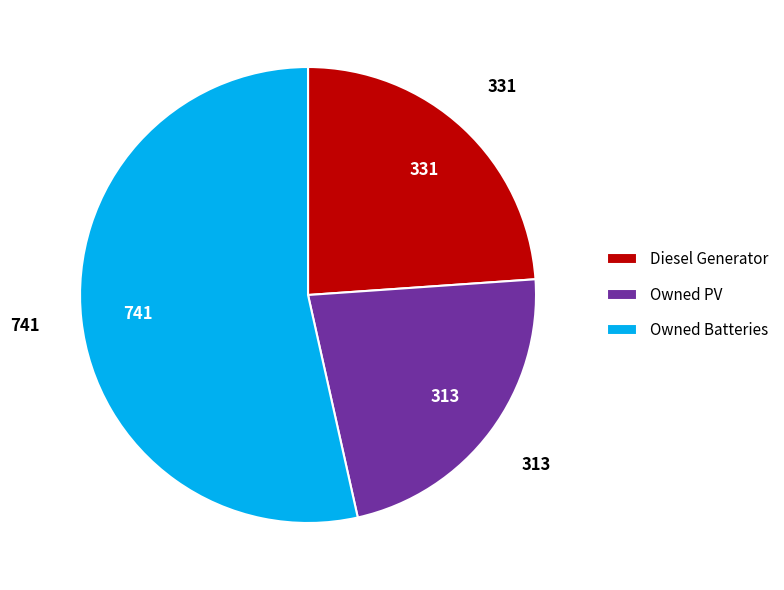

Is there any slice that represents more than half of the pie?

Yes